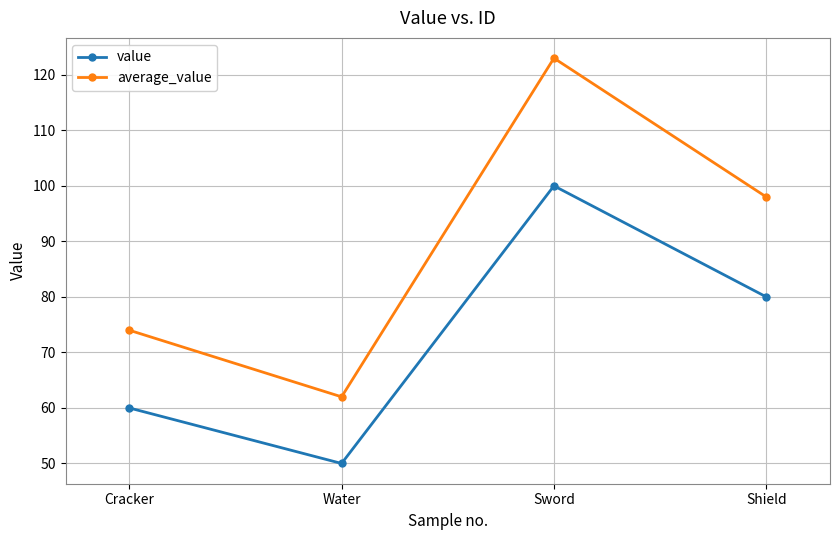

How many values in the average_value series are below 98?

2